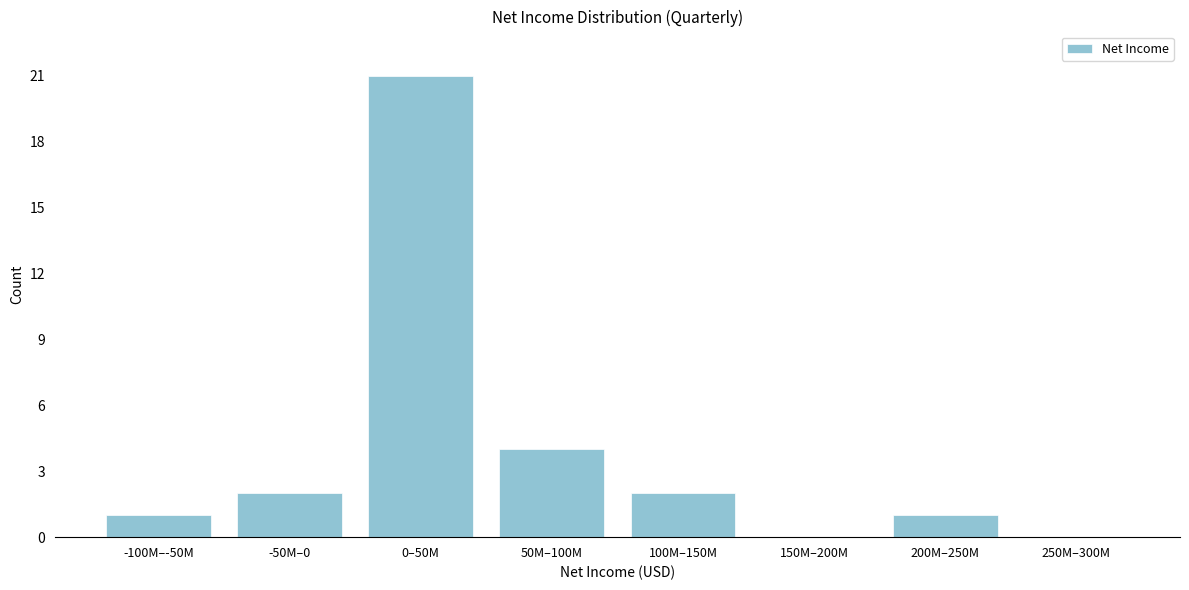

Reading right to left, transcribe all the data shown in this chart.

250M–300M=0	200M–250M=1	150M–200M=0	100M–150M=2	50M–100M=4	0–50M=21	-50M–0=2	-100M–-50M=1